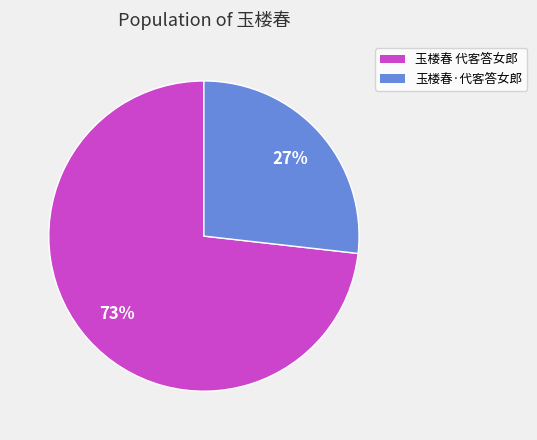

How many slices are in this pie chart?

2